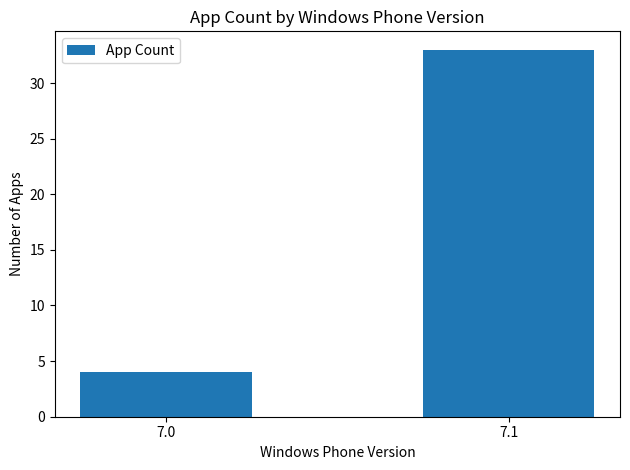

What is the greatest value displayed?

33